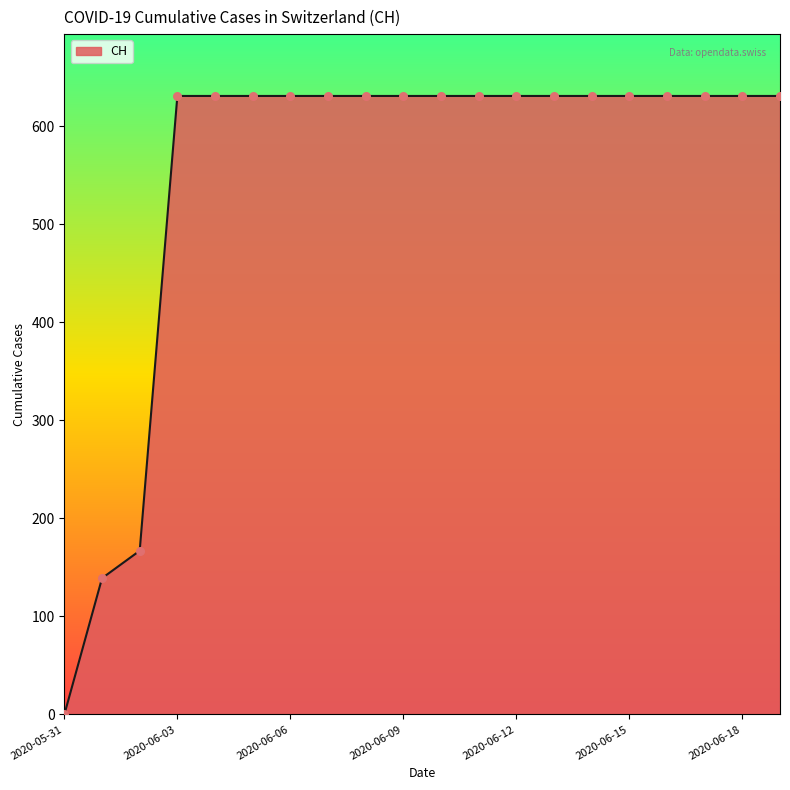

What is the difference between the maximum and minimum values?

631